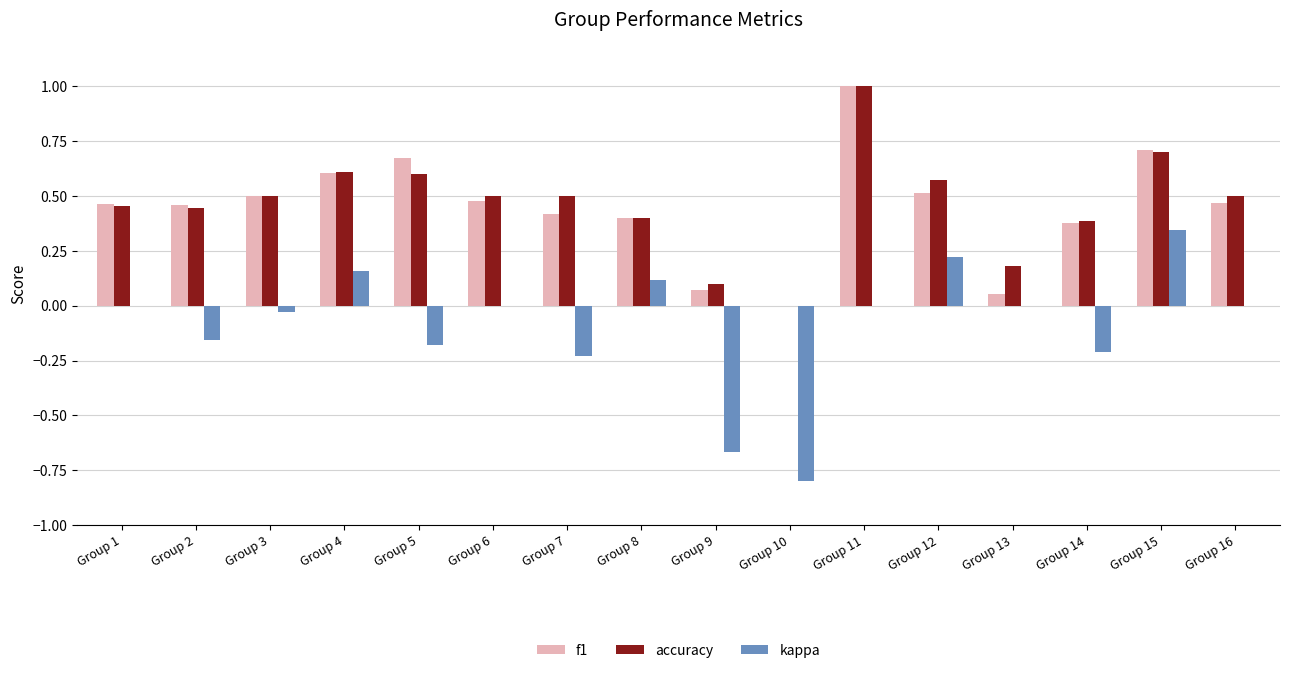

What is the sum of all accuracy values?

7.4